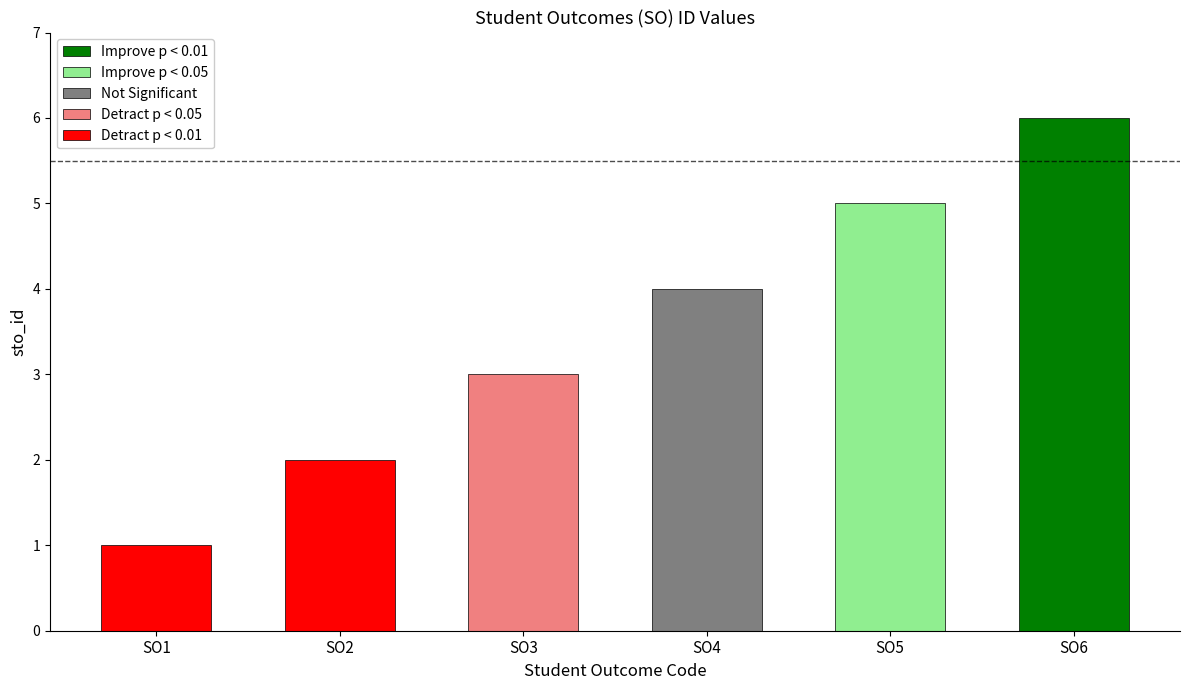

What is the minimum value shown in the chart?

1